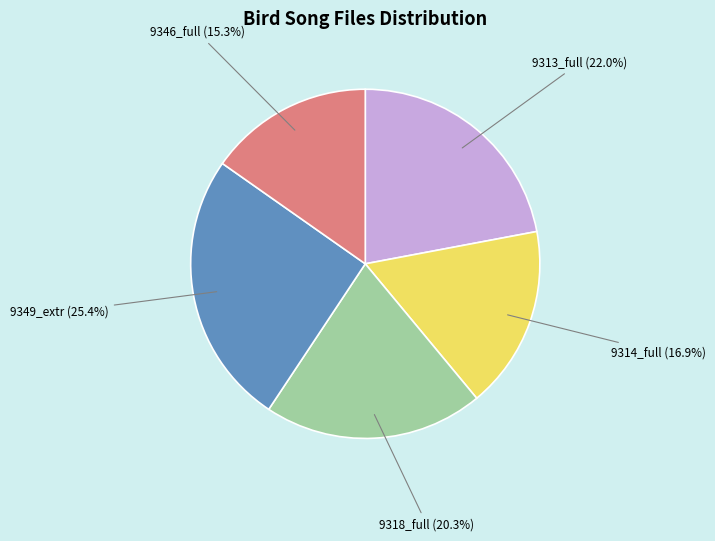

To the nearest percent, what is the difference between the largest and smallest slice percentages?

10%